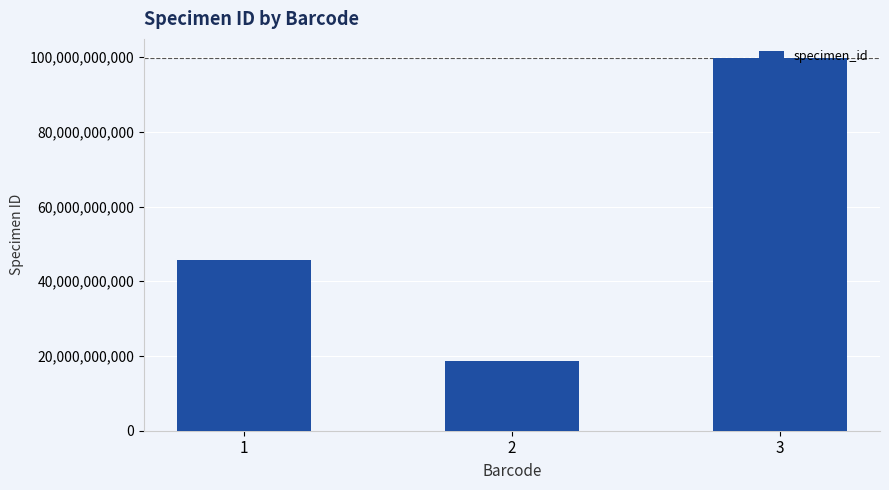

What is the smallest value displayed?

18736367367